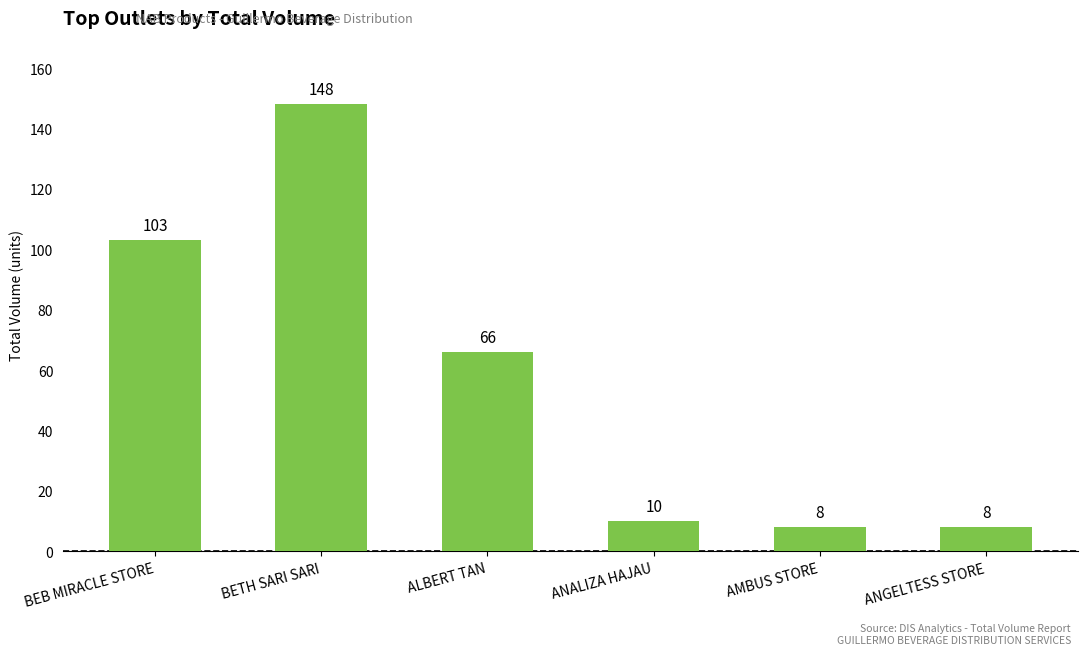

Reading right to left, what are all the values shown in this chart?

8	8	10	66	148	103